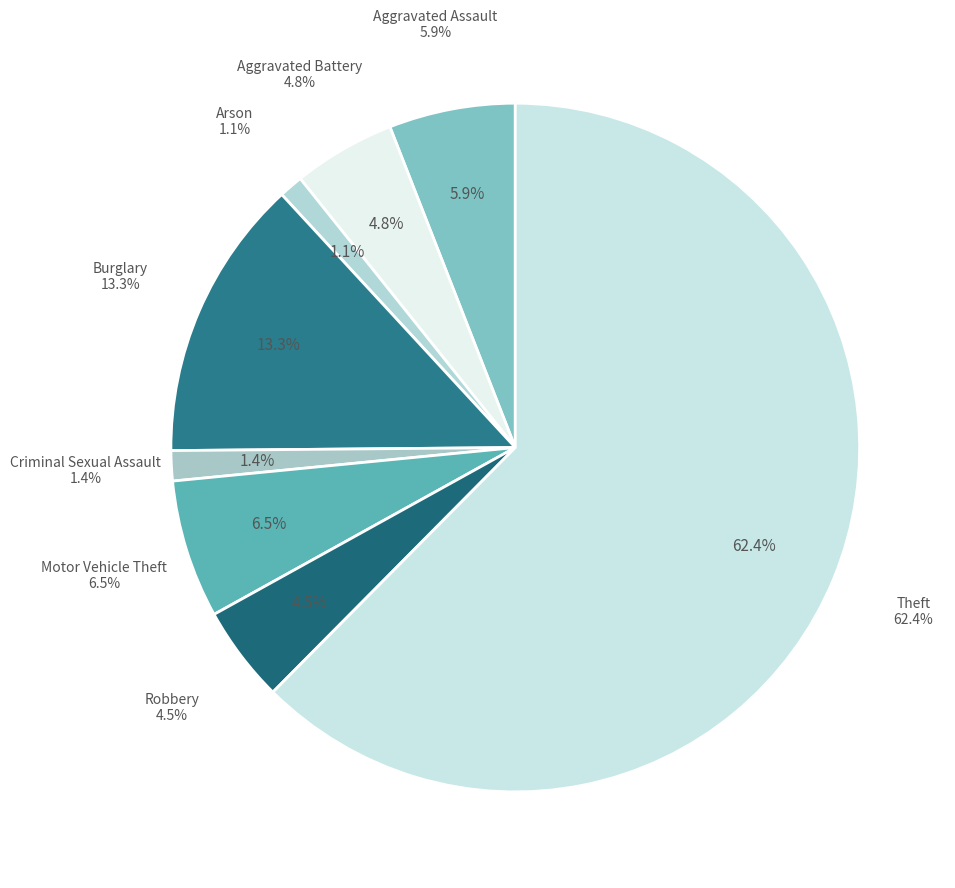

Does Theft represent more than half of the total?

Yes